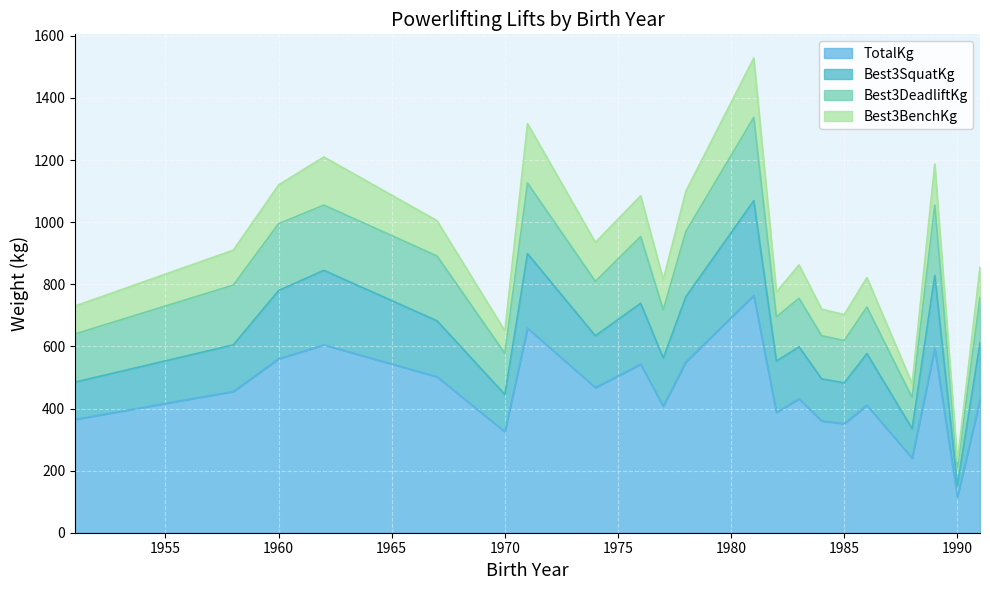

At which label does TotalKg reach its minimum?

1990